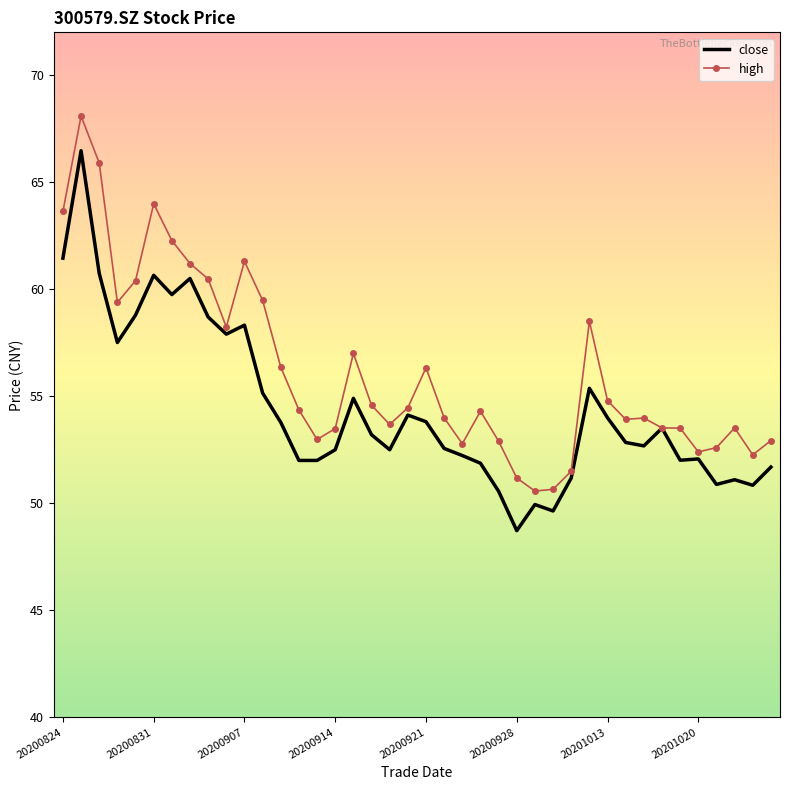

Which series has the largest total across all categories?

high